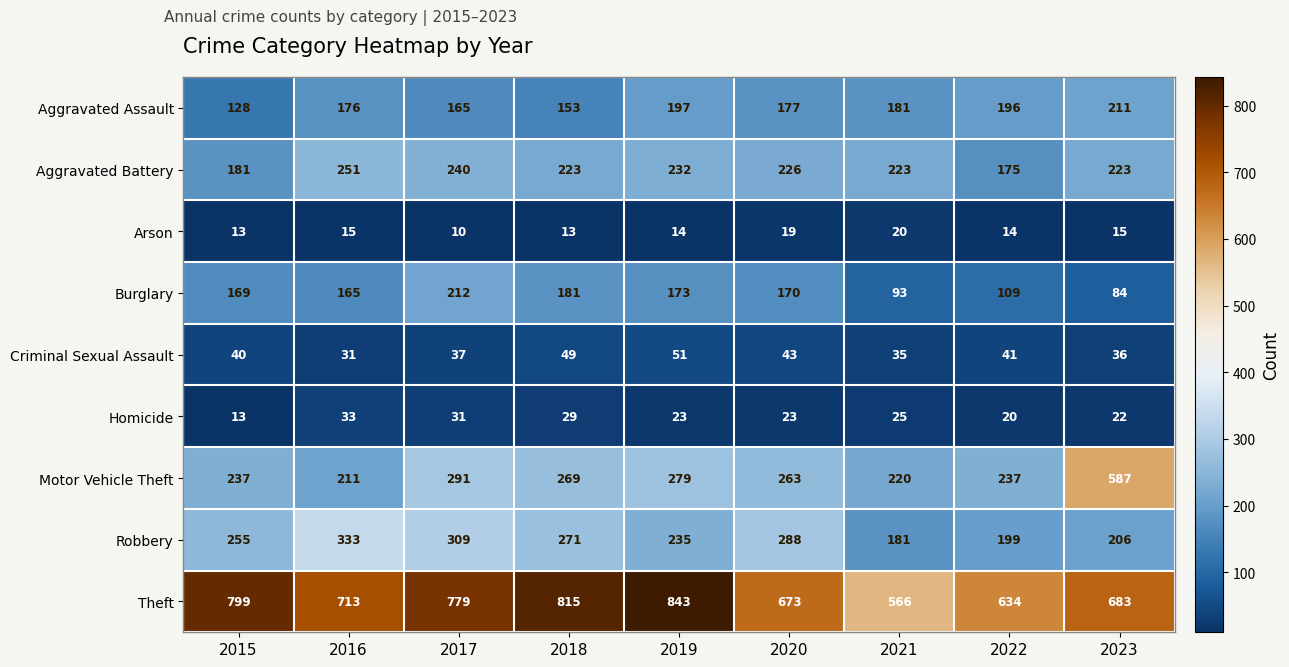

How many values in the Homicide series are below 23?

3